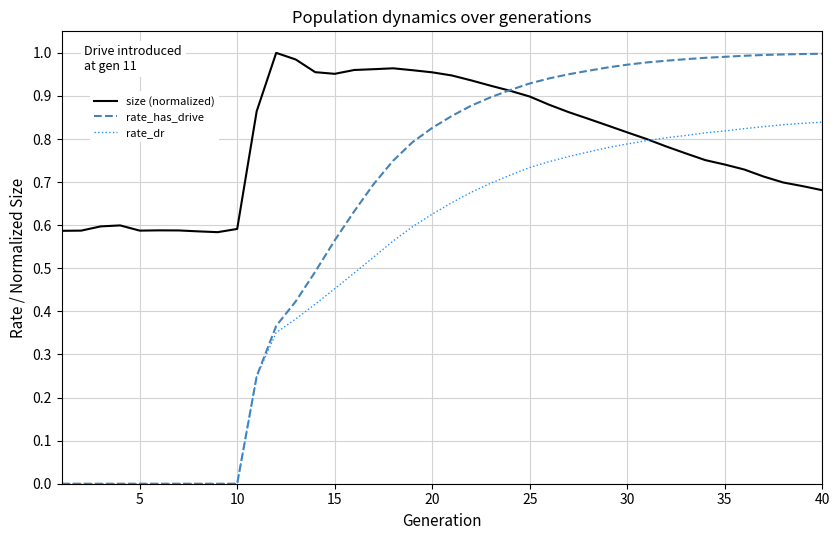

Rank the series by their average value, from highest to lowest.

size (normalized), rate_has_drive, rate_dr